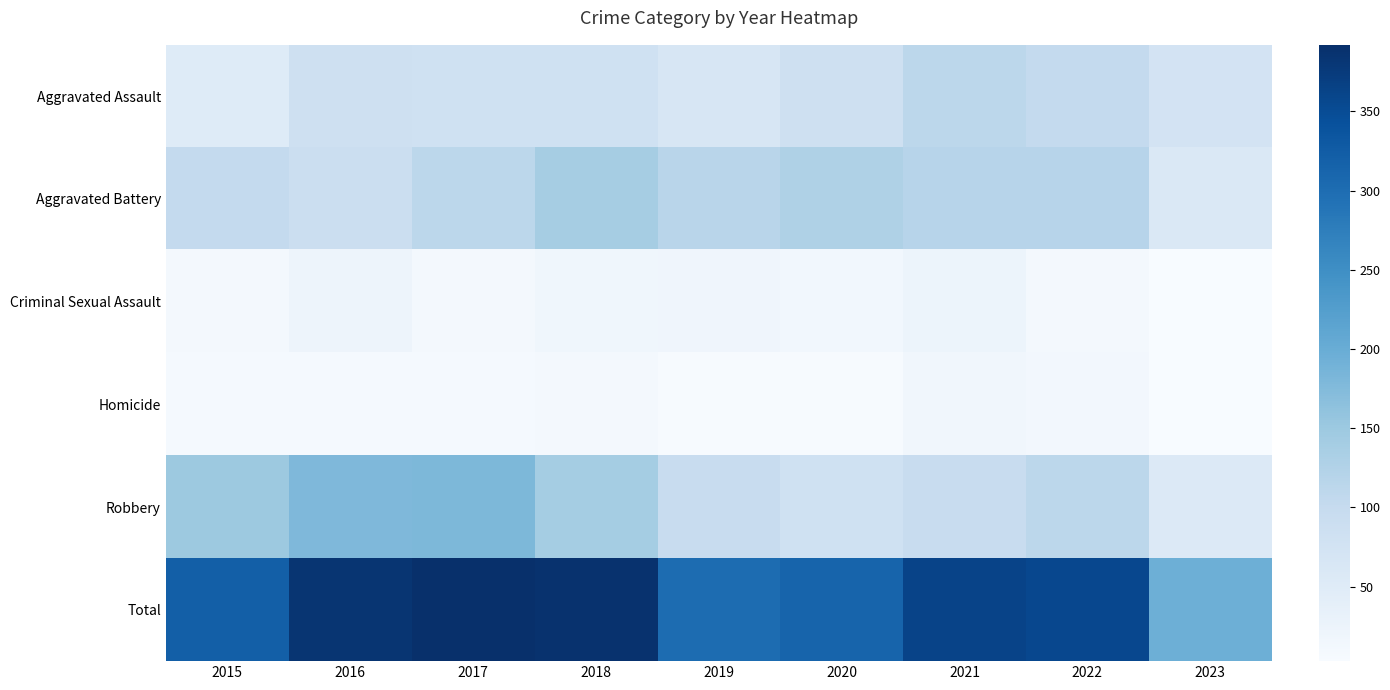

At which category does the chart reach its minimum across all series?

2023